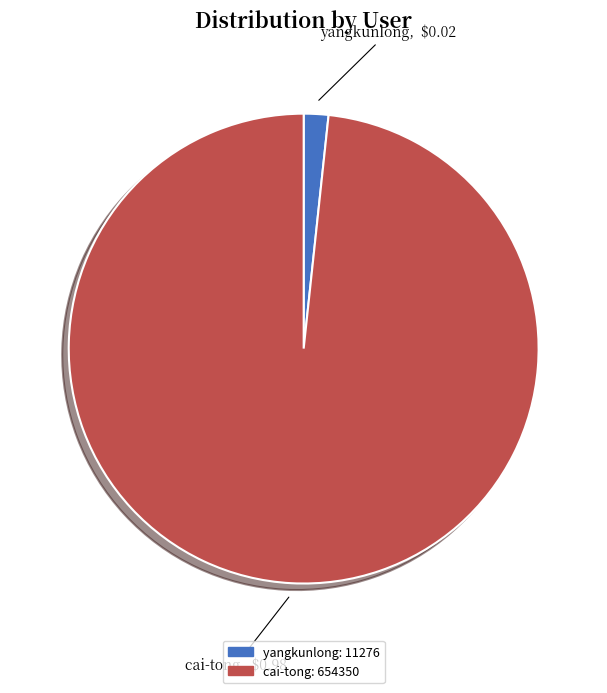

Which category has the biggest portion of the pie?

cai-tong